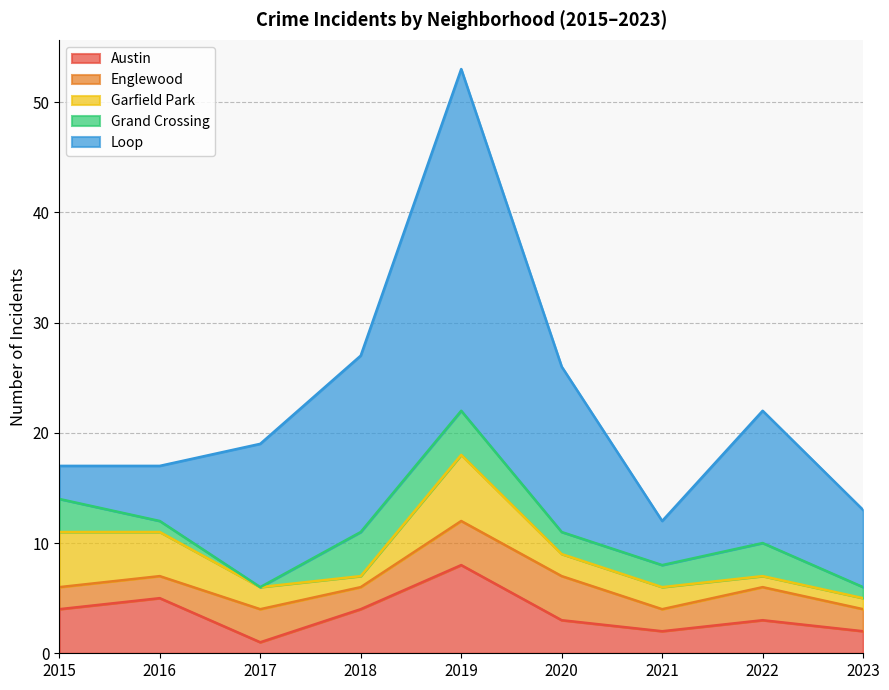

Which series has the largest range (max minus min)?

Loop